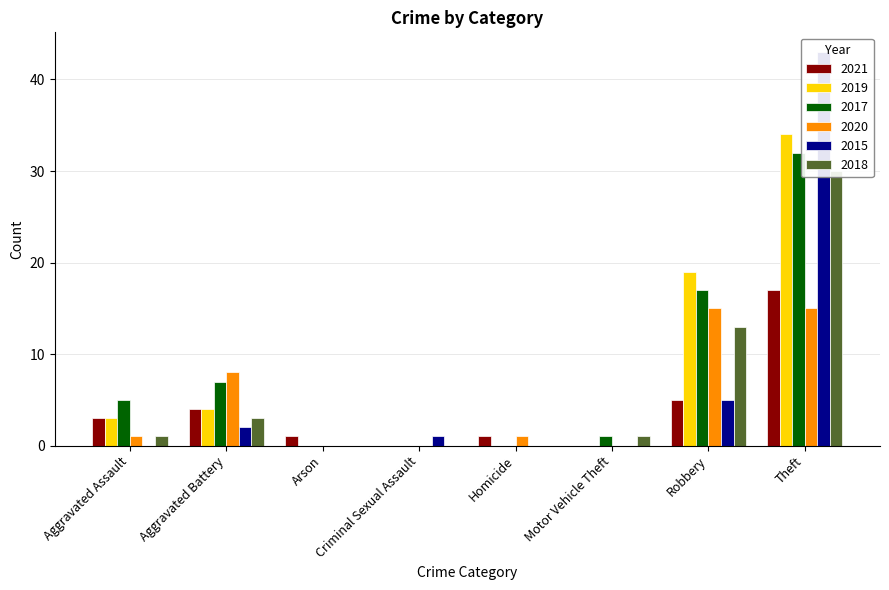

True or false: 2021 has a value of 0 at Motor Vehicle Theft.

True